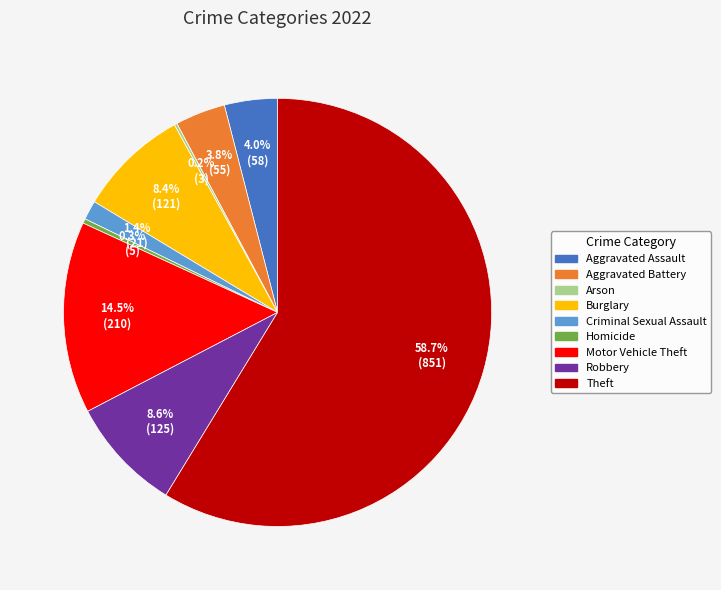

Is it true that Theft is 64% of the pie?

False